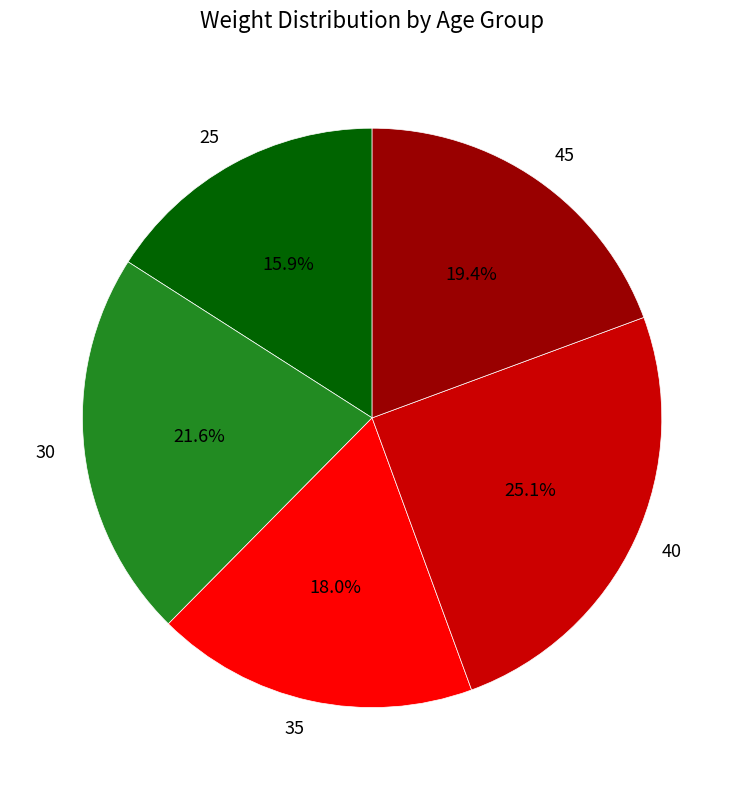

Combined, what portion of the pie is 25 and 45?

35.3%